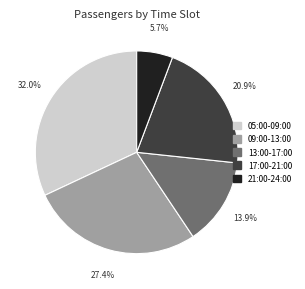

Approximately how many times larger is the value at 17:00-21:00 compared to 09:00-13:00?

0.8